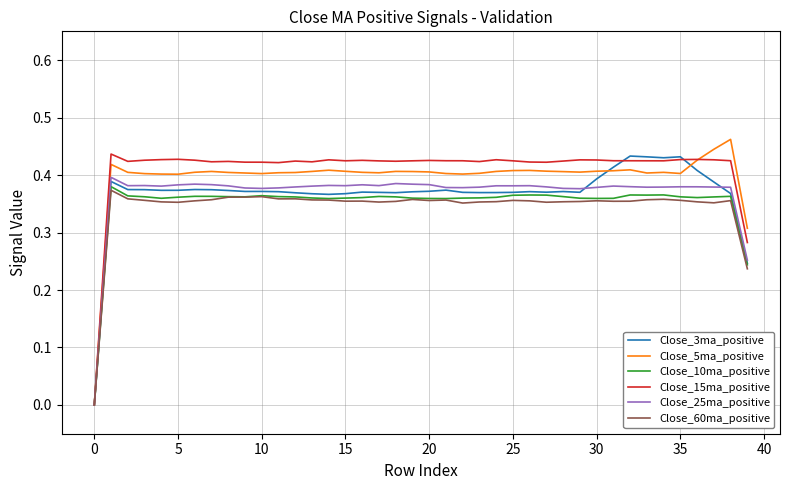

What is the difference between the maximum and minimum values in the Close_15ma_positive series?

0.4